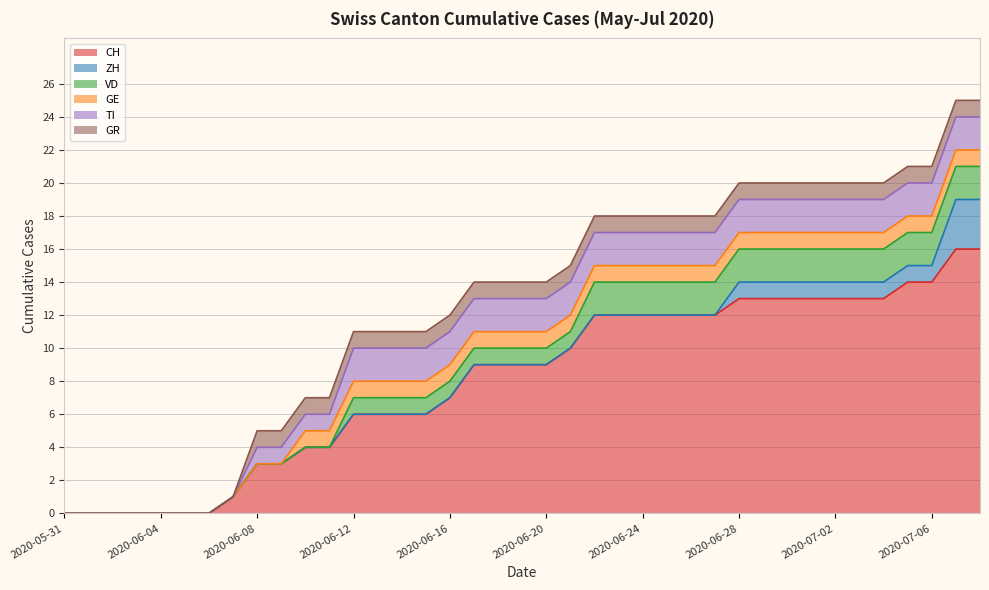

Which has a higher value, 2020-06-21 or 2020-05-31?

2020-06-21